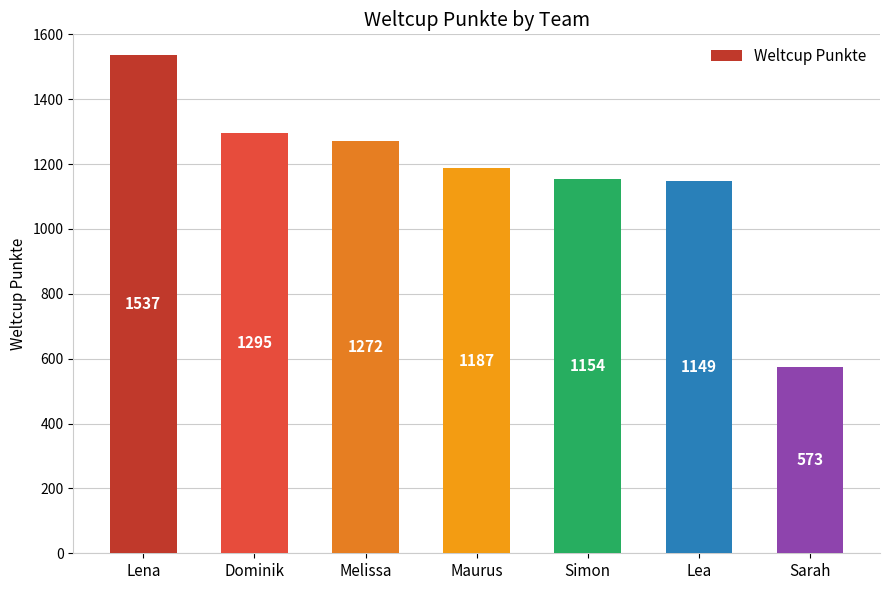

Which label corresponds to the smallest value in the chart?

Sarah